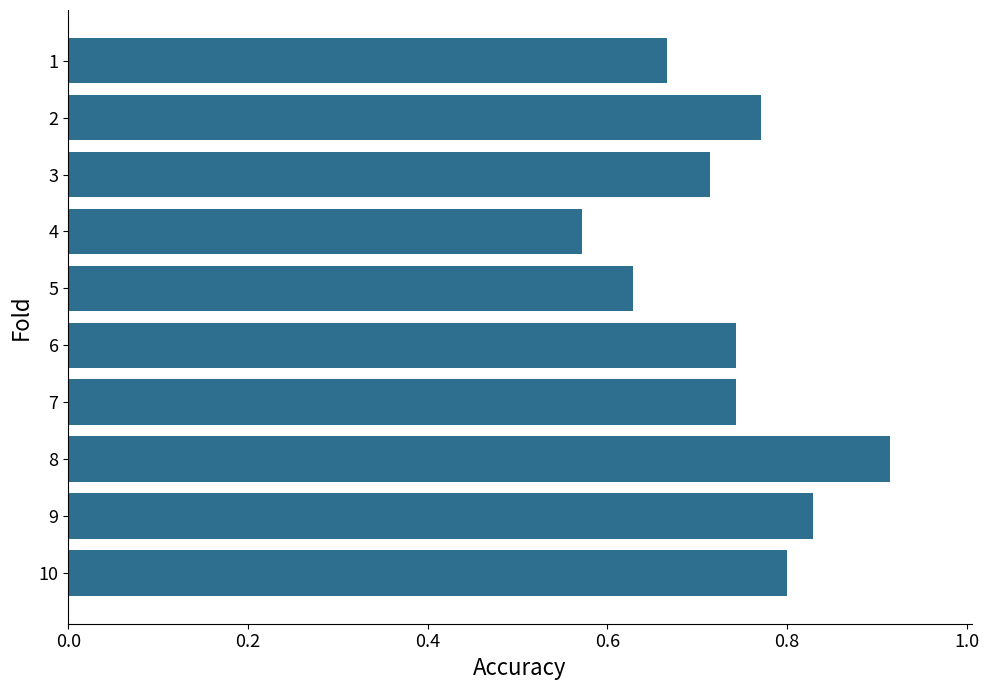

At which category does the chart reach its minimum across all series?

4